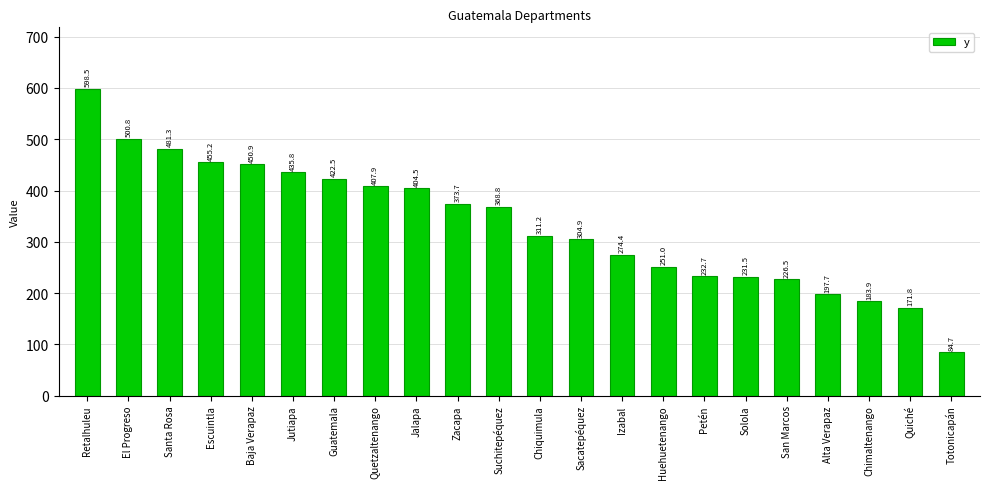

What is the average value?

335.0